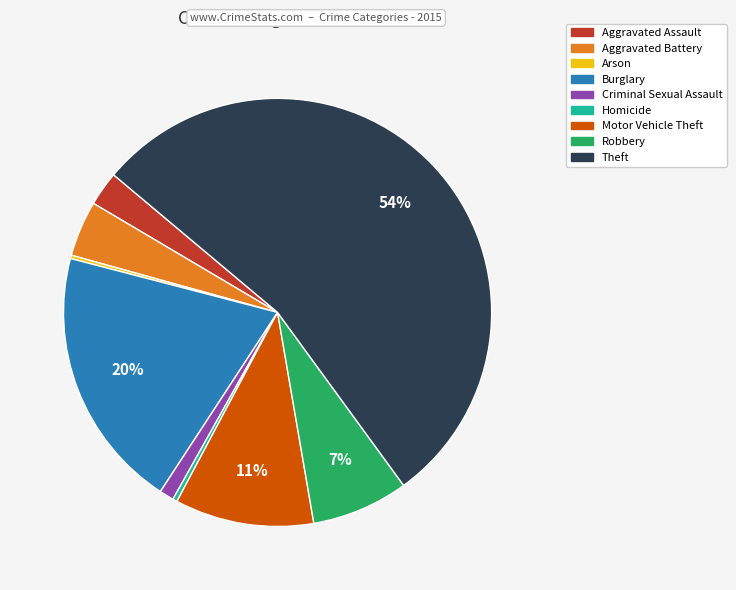

Combined, do Theft and Criminal Sexual Assault account for over 50%?

Yes